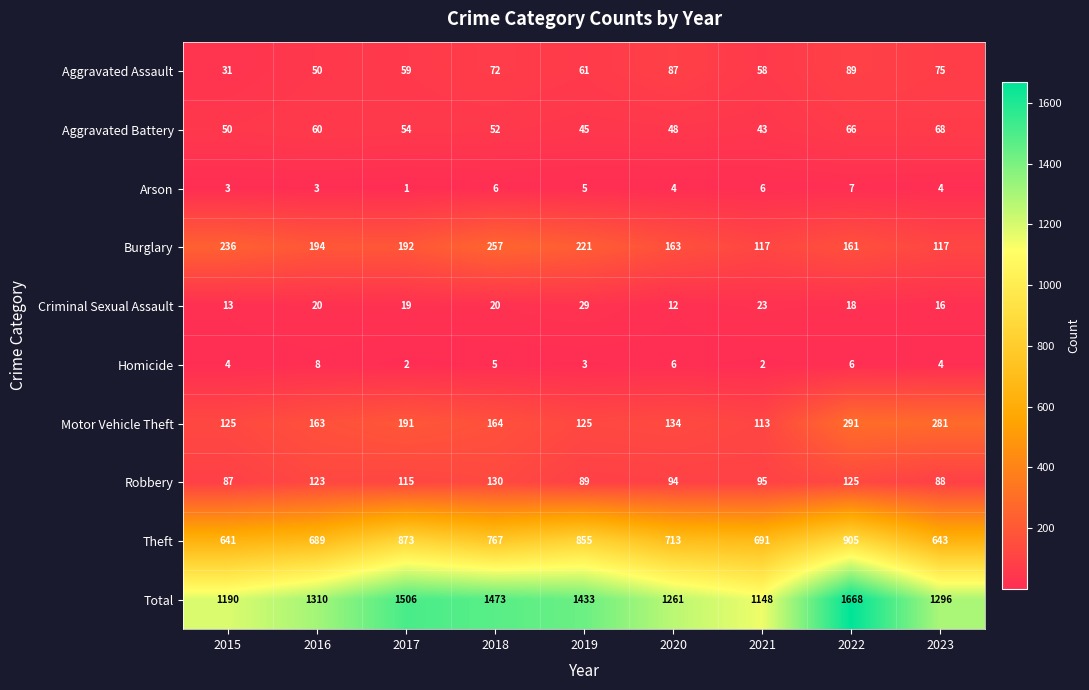

Which series has the largest total across all categories?

Total